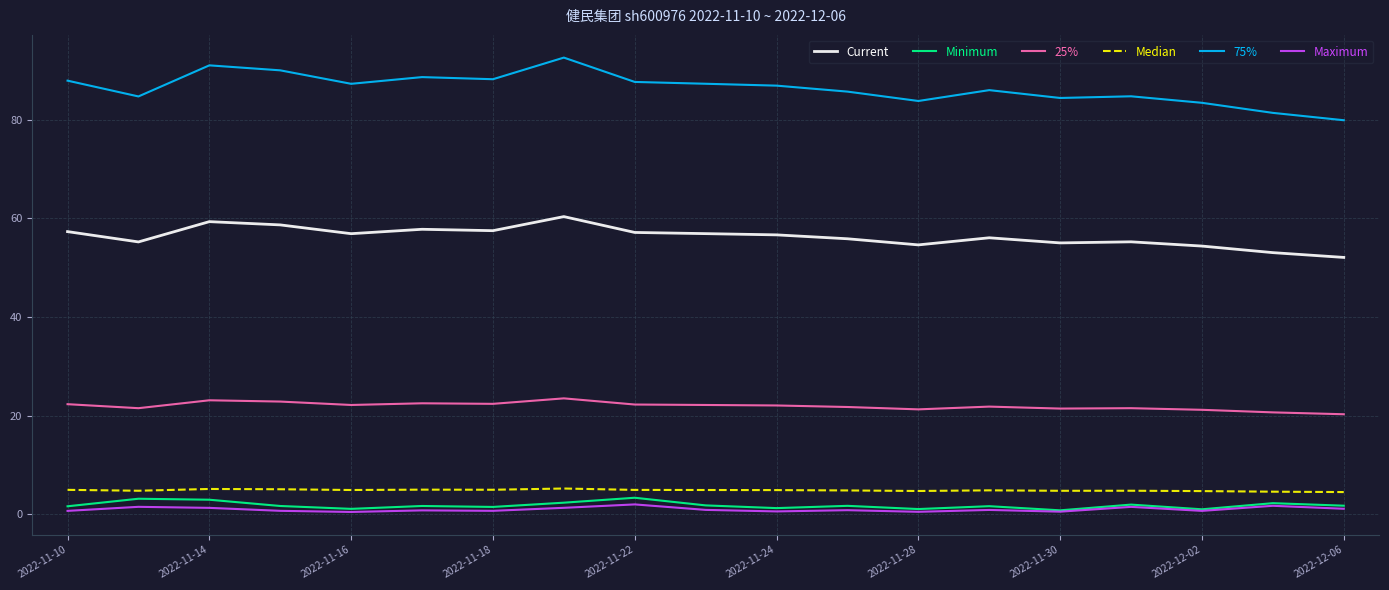

What is the lowest value of the 75% series?

79.9